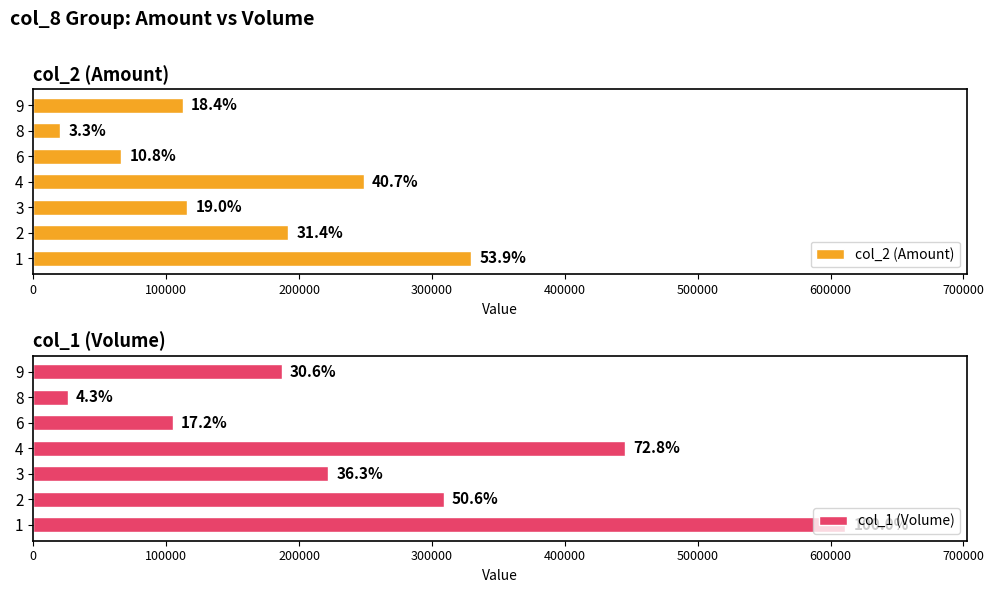

How many bars are there in total?

14